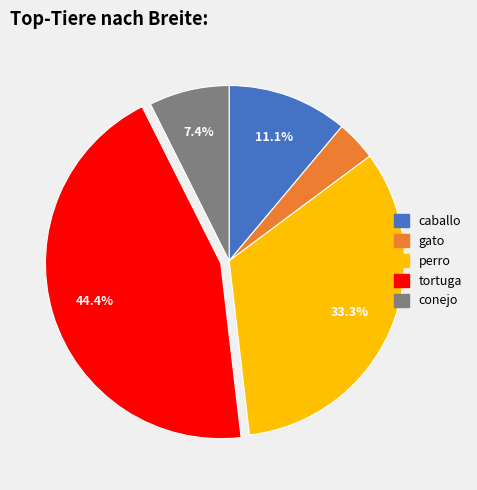

The caballo slice represents 11% of the pie. True or false?

True